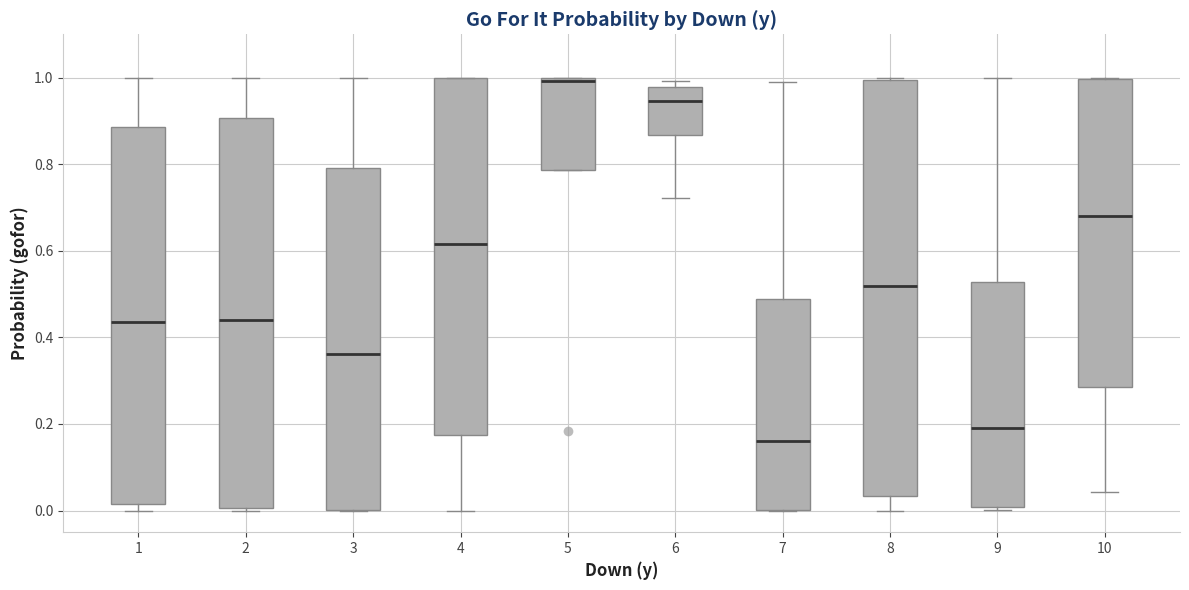

Comparing the boxes themselves (not the whiskers), which one is the tallest?

8